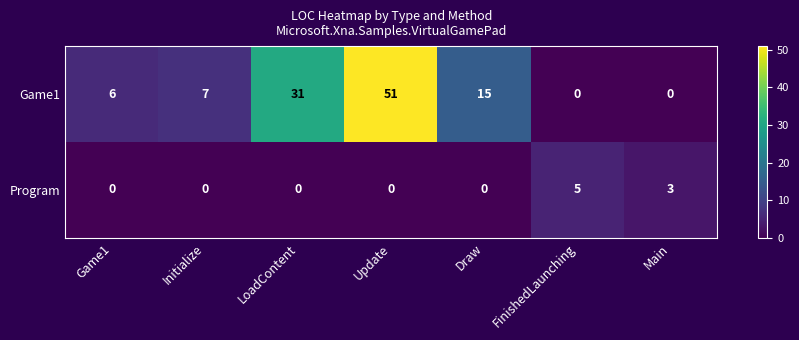

At which category is the sum across all series the highest?

Update